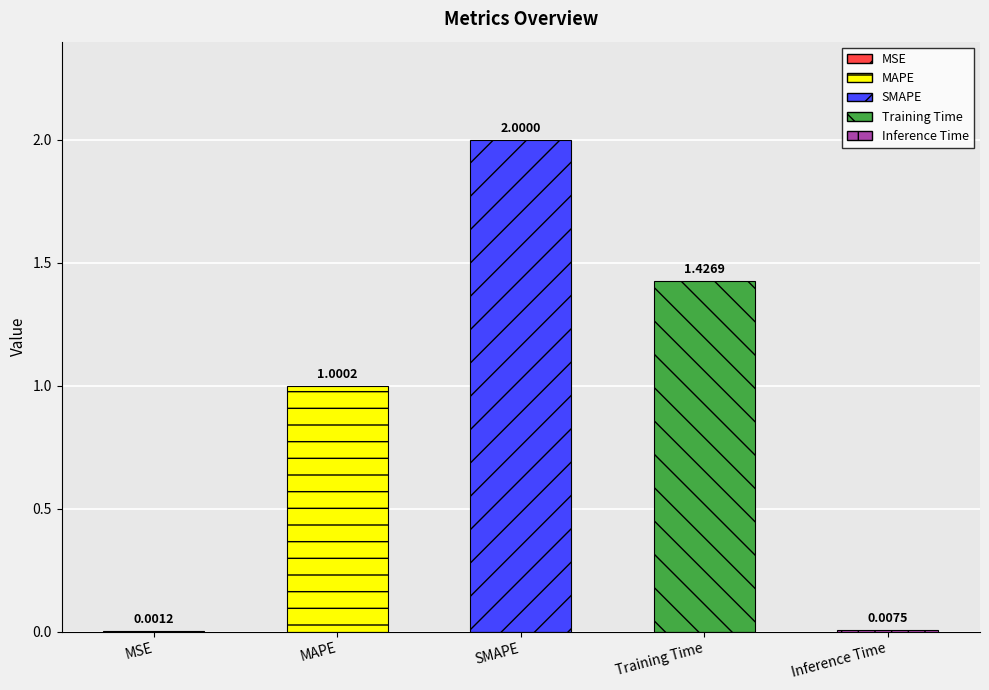

Reading left to right, what are all the values shown in this chart?

0.0	1.0	2.0	1.4	0.0